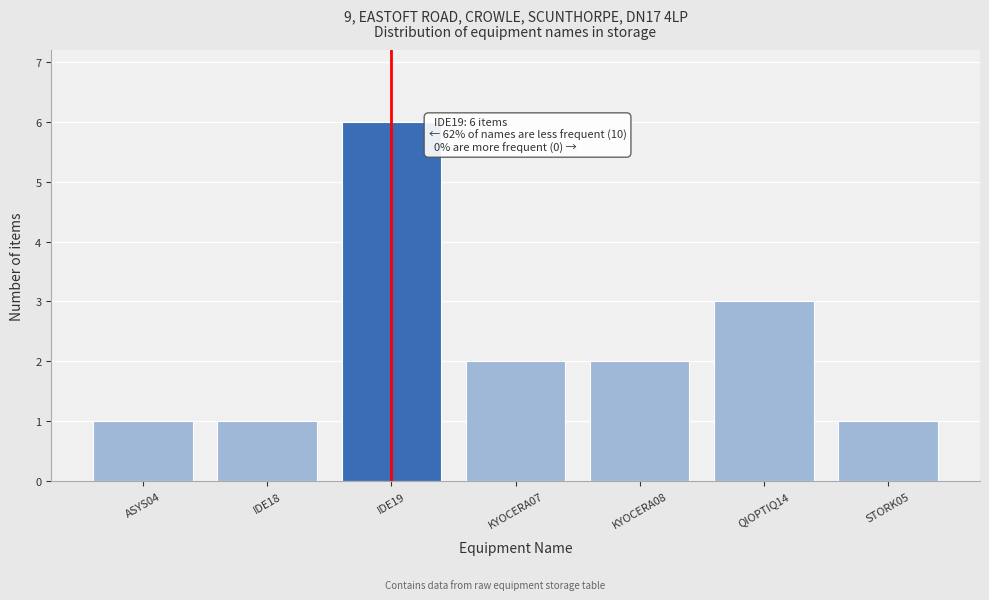

Reading left to right, extract all data points from this chart.

ASYS04=1	IDE18=1	IDE19=6	KYOCERA07=2	KYOCERA08=2	QIOPTIQ14=3	STORK05=1